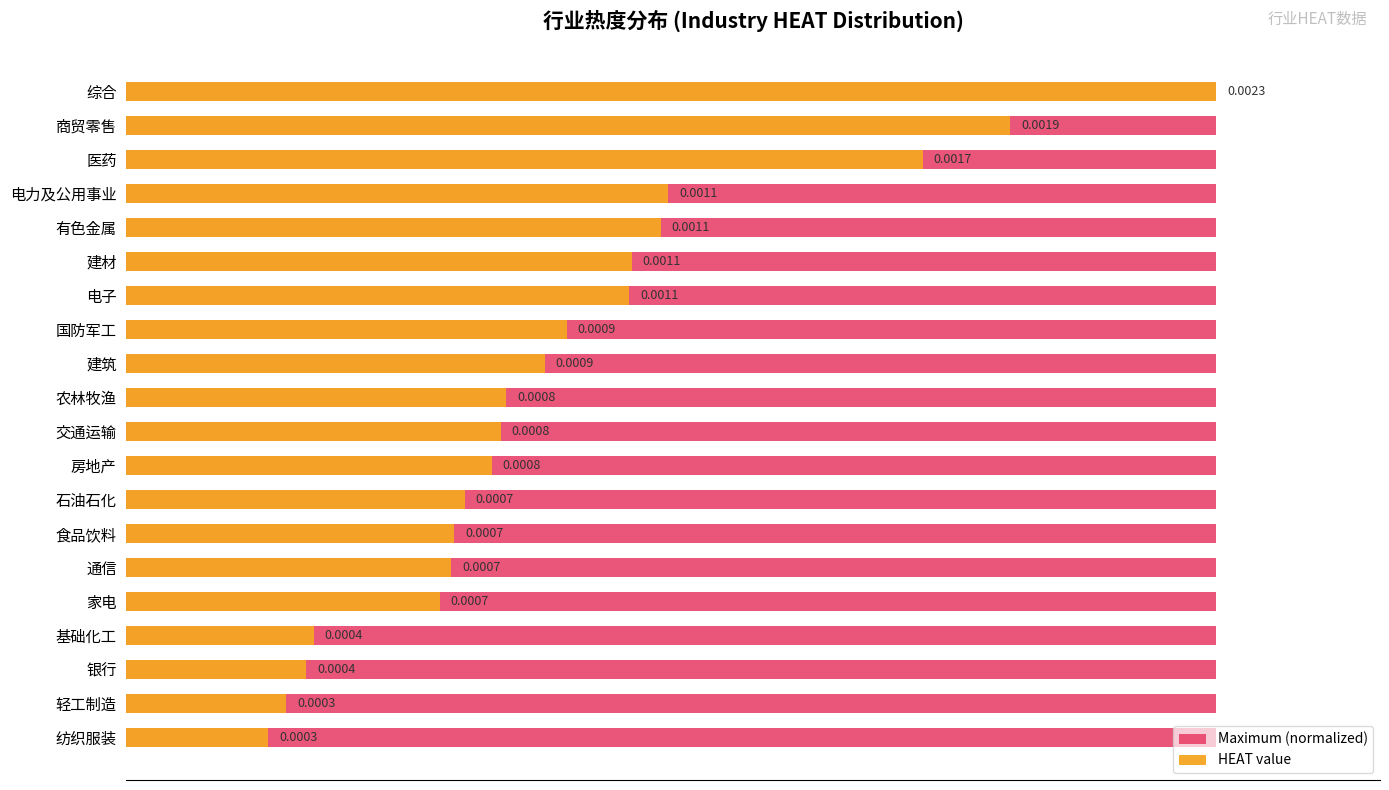

Which series has the largest total across all categories?

Maximum (normalized)